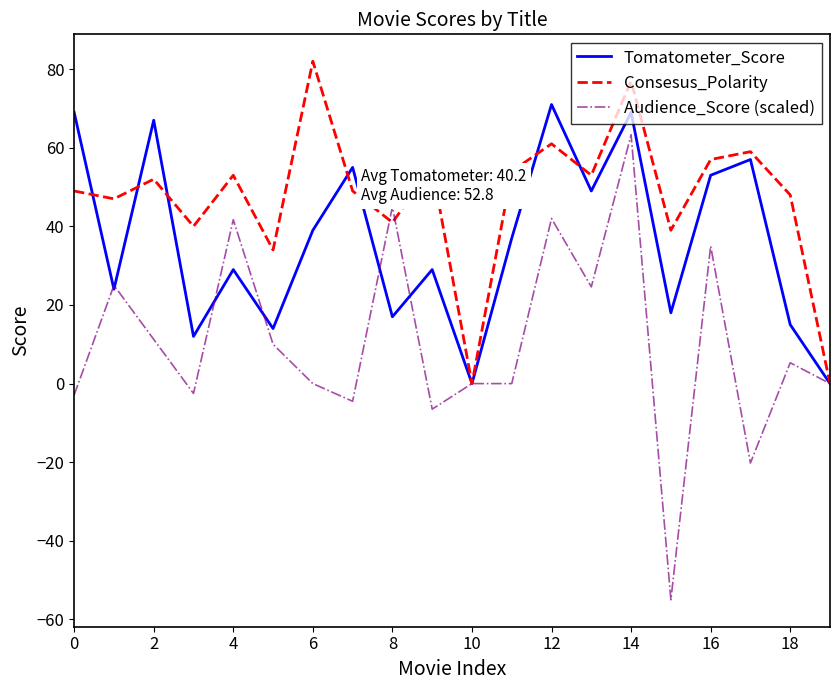

Count the number of data series in this chart.

3